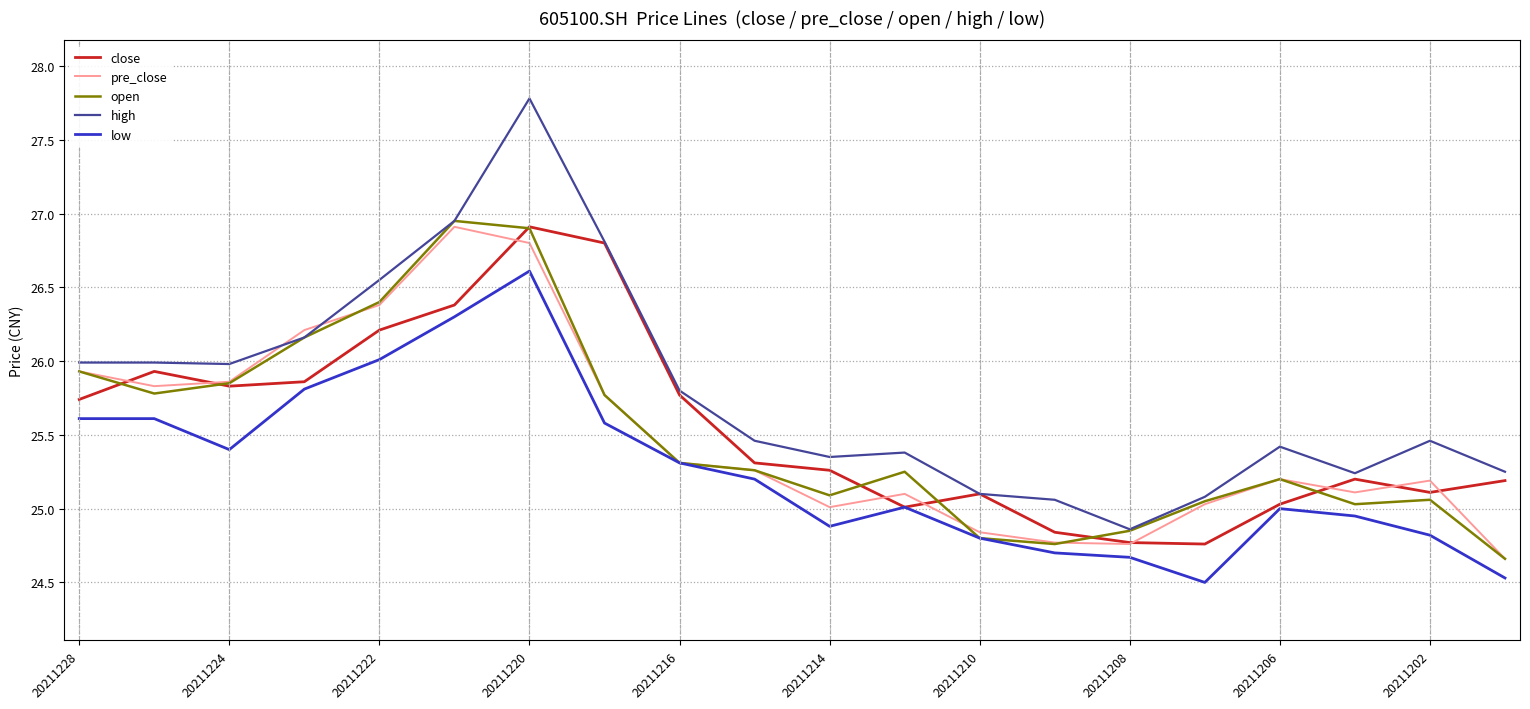

True or false: low and high cross at least once.

False